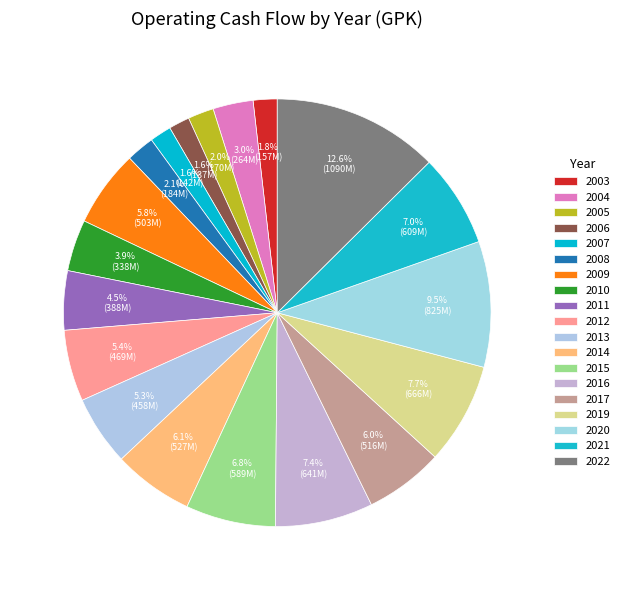

Which category has the biggest portion of the pie?

2022